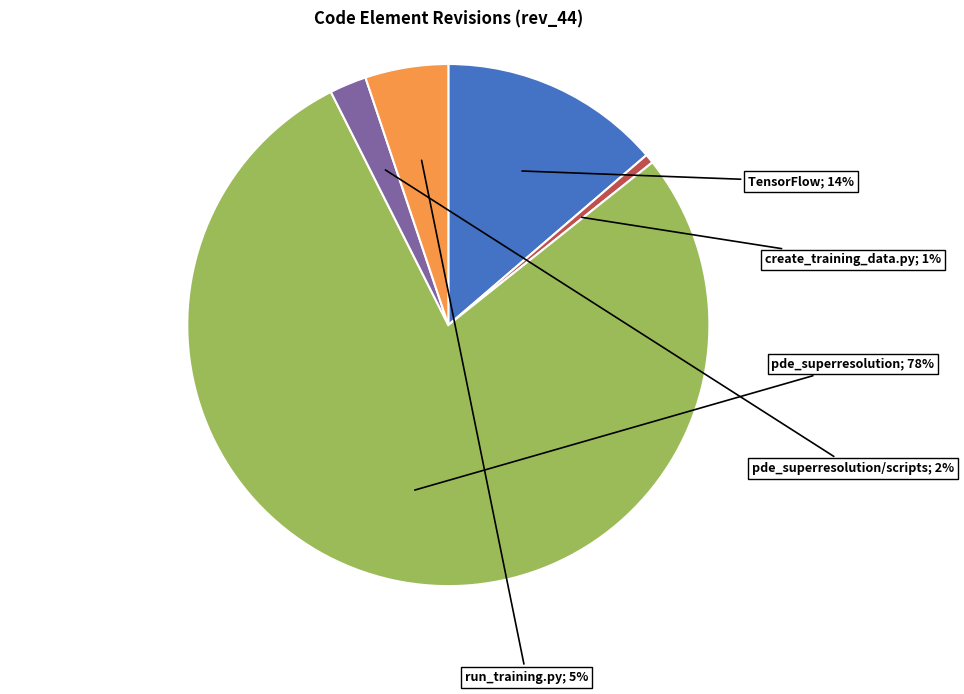

To the nearest percent, what is the average slice percentage?

20%